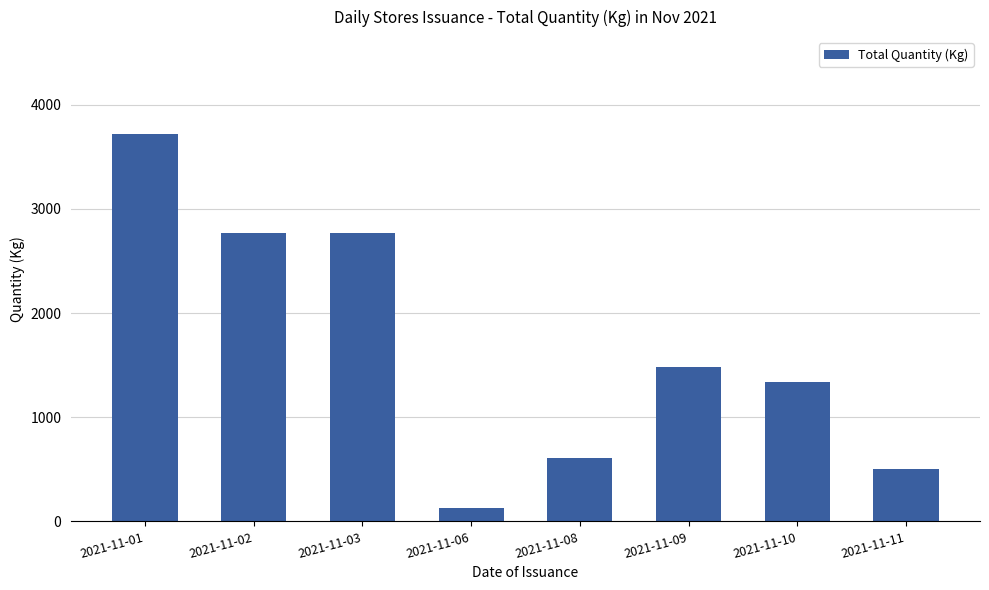

What is the approximate value at 2021-11-10?

1338.0